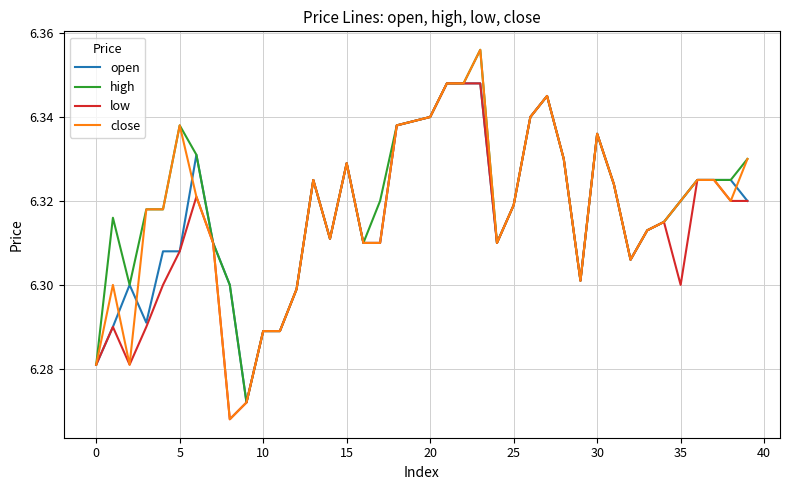

True or false: close has more than 0 interior local peaks.

True